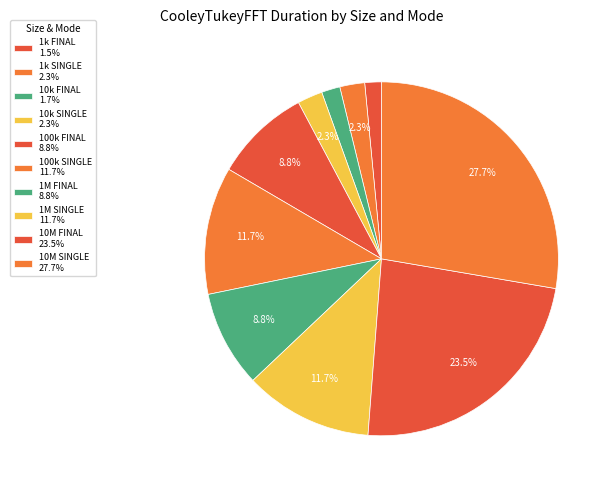

Count the number of slices in the pie.

10